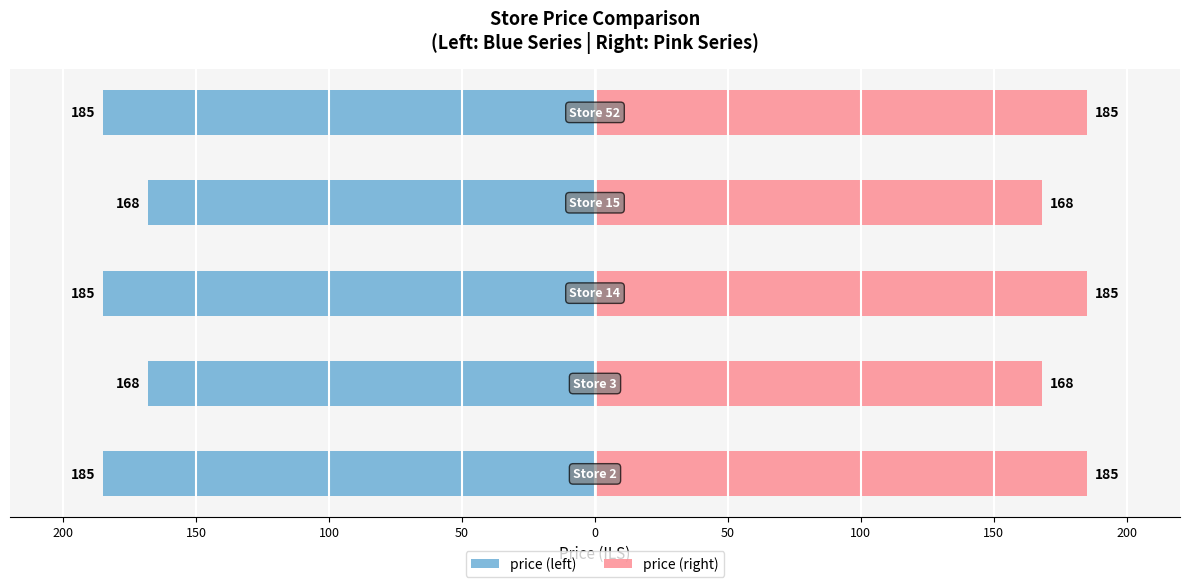

At how many categories does at least one series exceed -54?

5